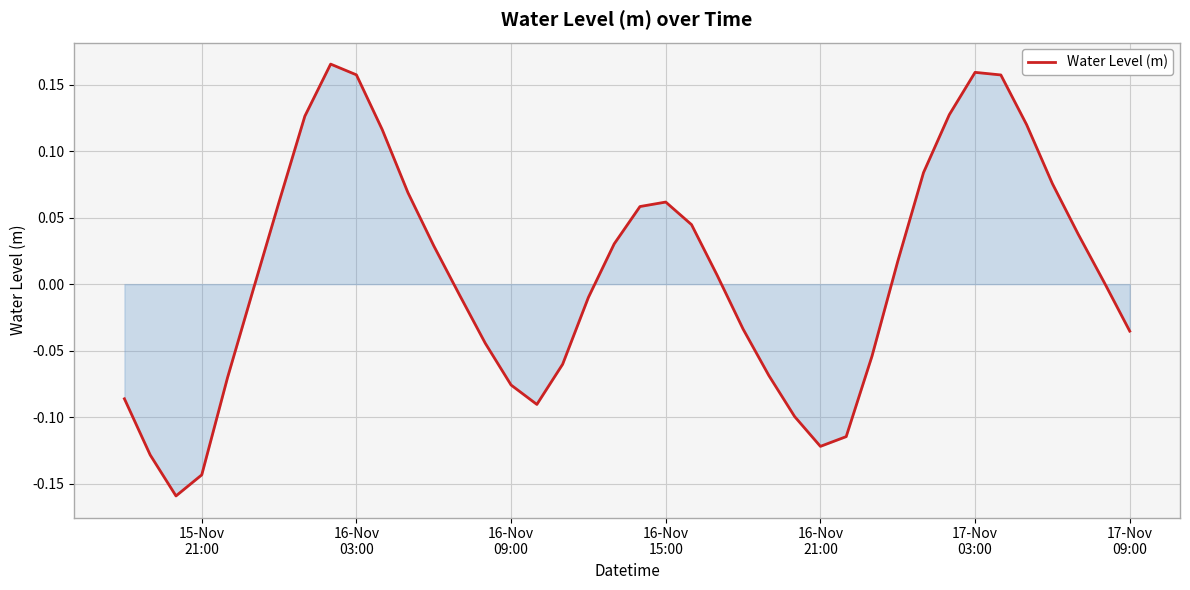

How many lines are shown in the chart?

1